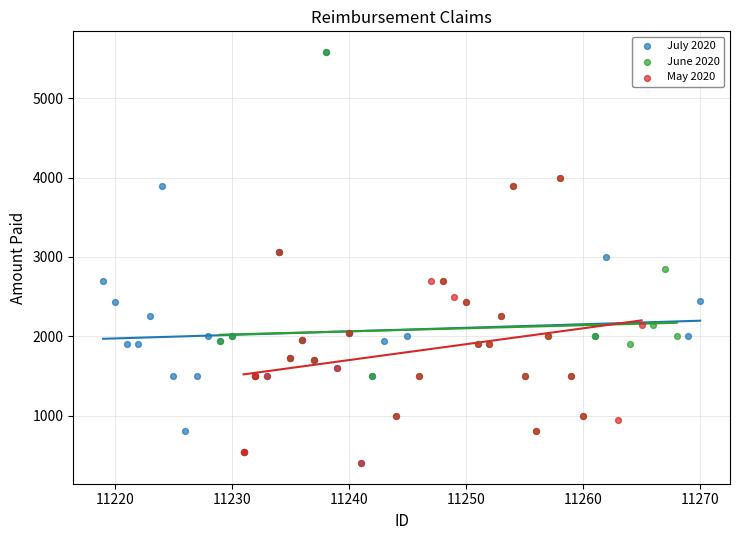

What are all the series names shown in the legend?

July 2020, June 2020, May 2020